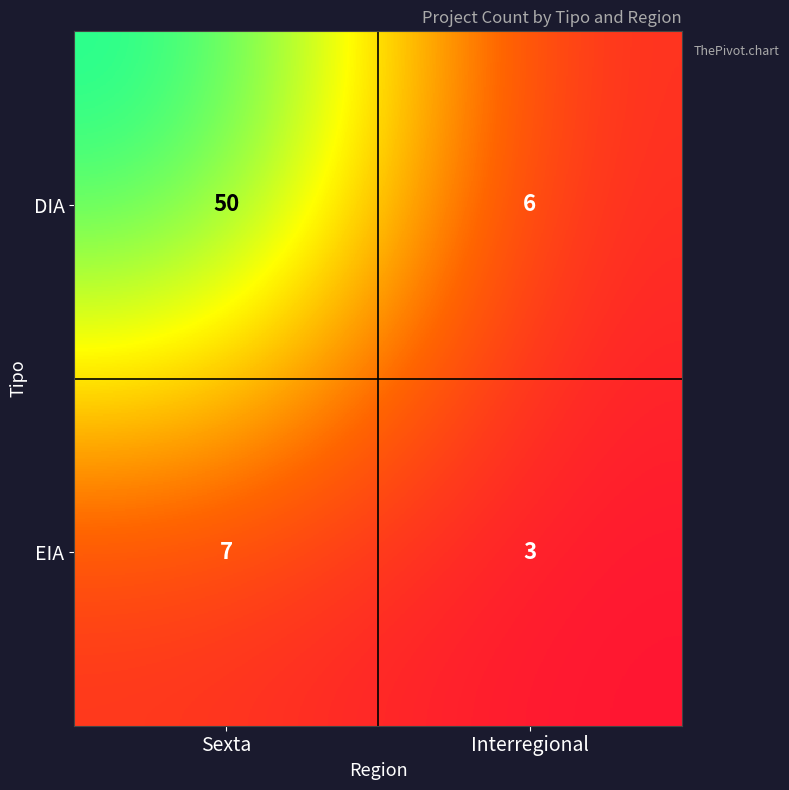

What is the difference between the highest and lowest values at Sexta?

43